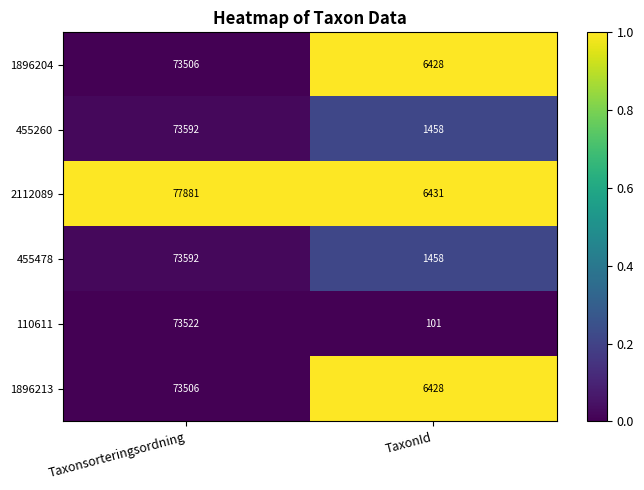

What is the maximum value shown in the chart?

77881